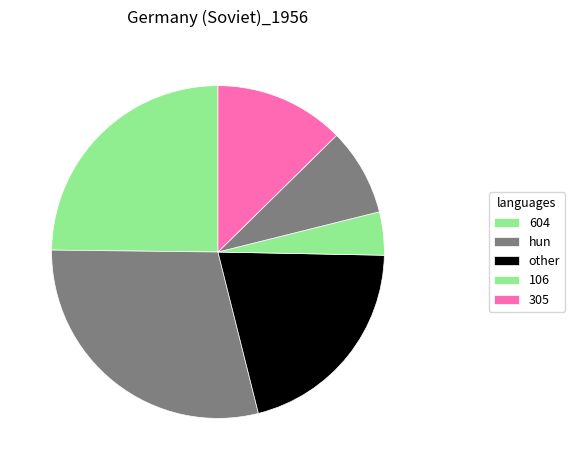

Count the number of slices in the pie.

6